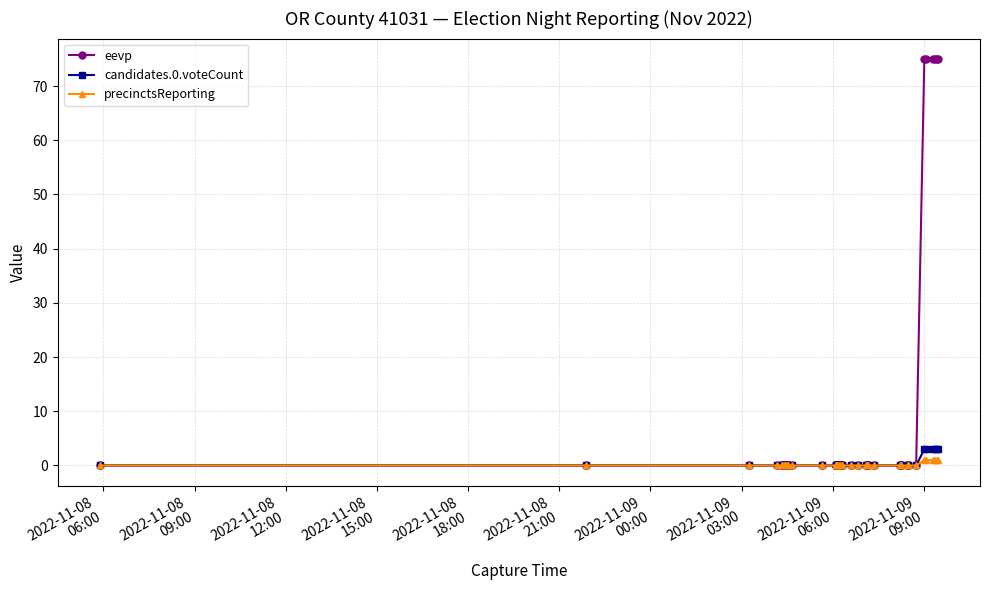

What is the maximum value for eevp?

75